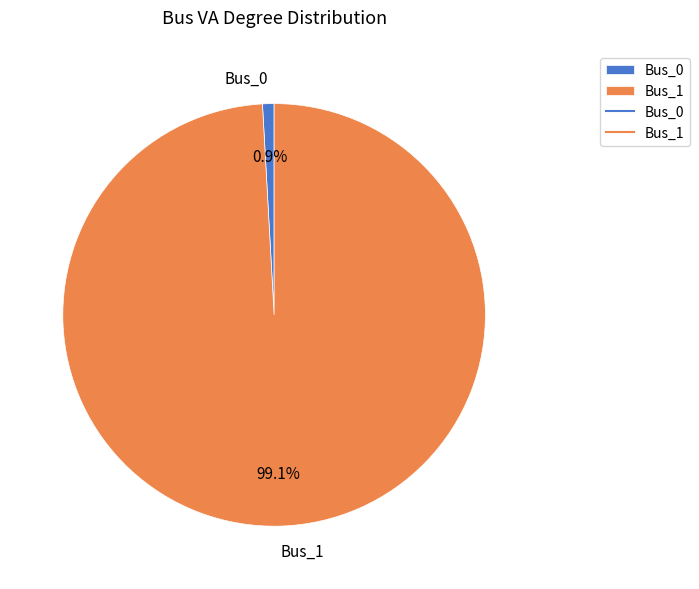

Between Bus_0 and Bus_1, which is larger?

Bus_1